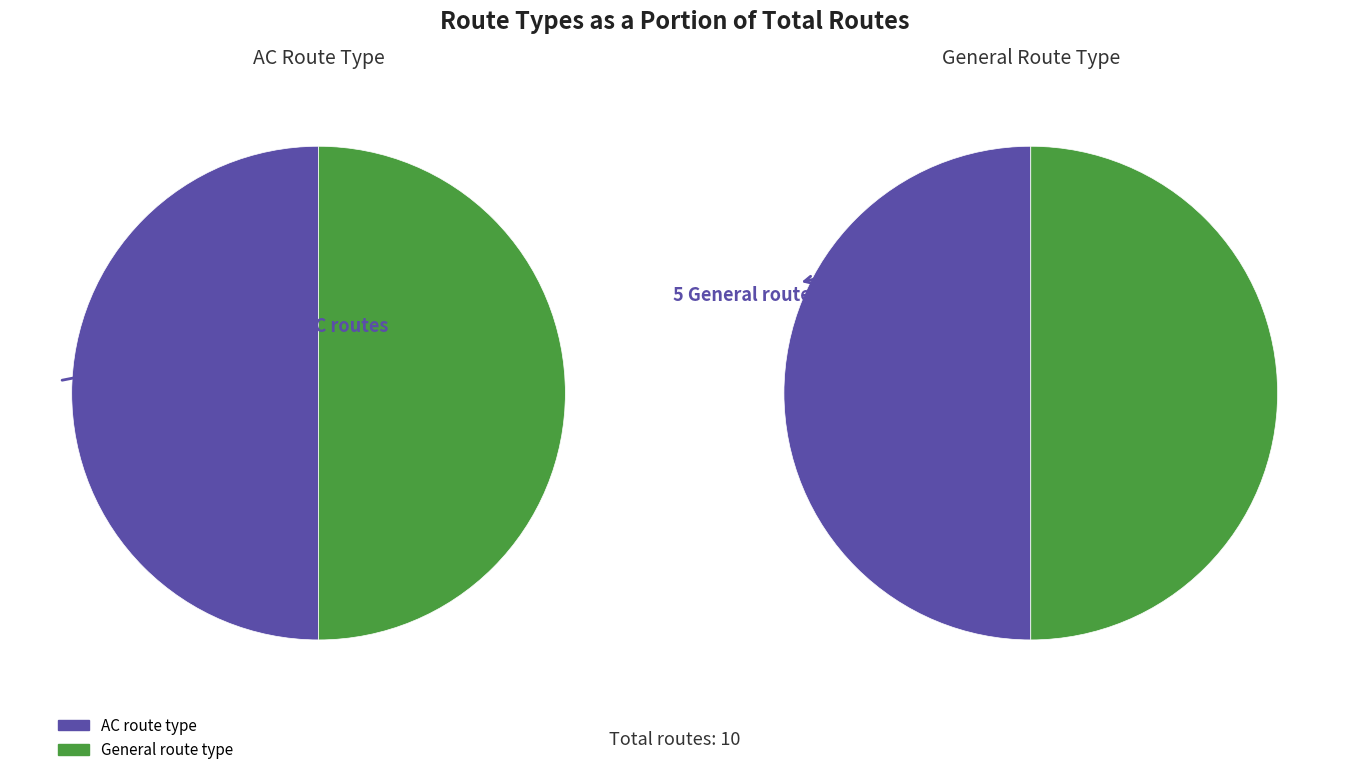

At 3, list the series in order from smallest to largest.

AC, General